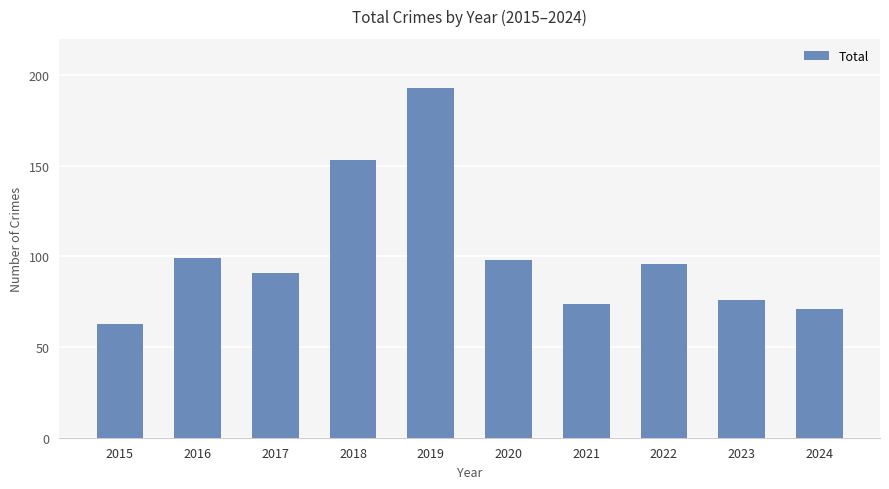

What is the value of the 3rd bar from the left?

91